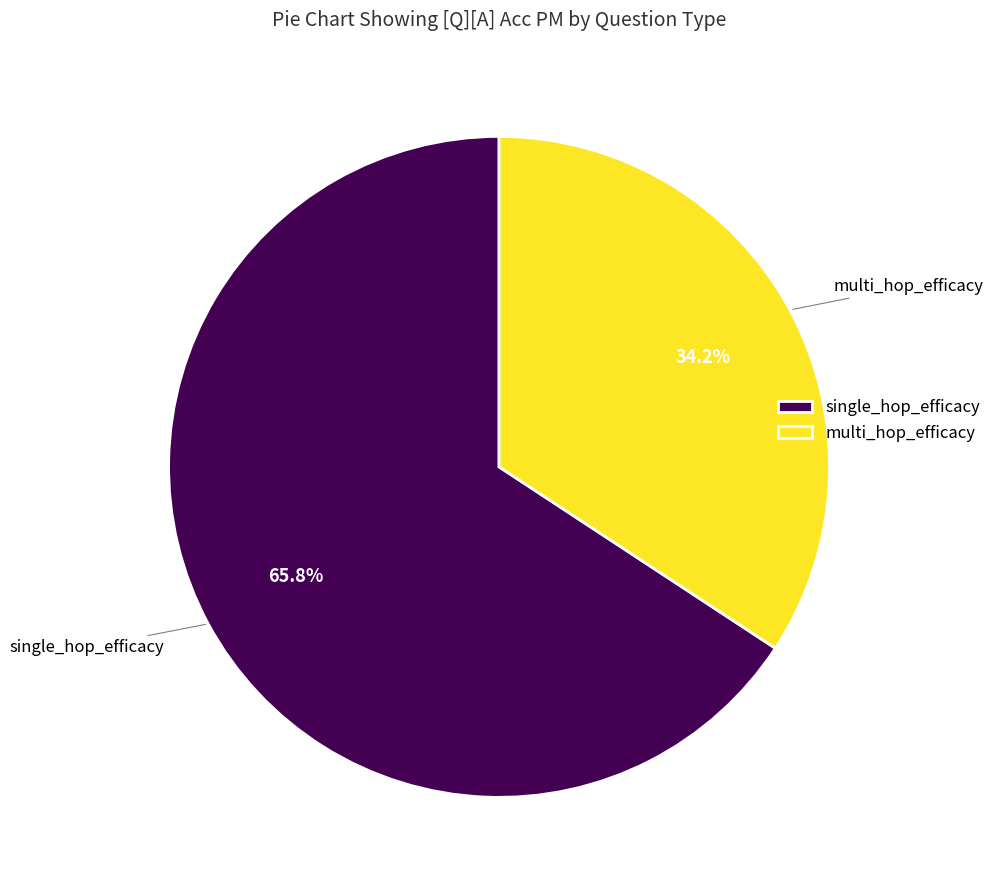

Count the number of slices in the pie.

2